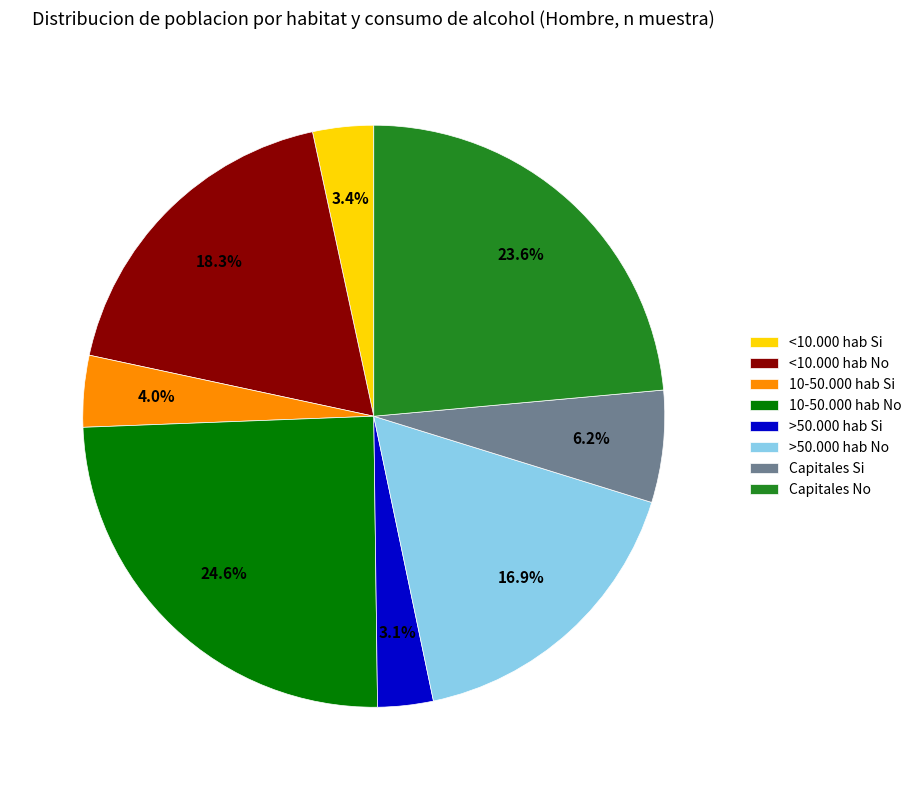

Between <10.000 hab No and 10-50.000 hab No, which is larger?

10-50.000 hab No